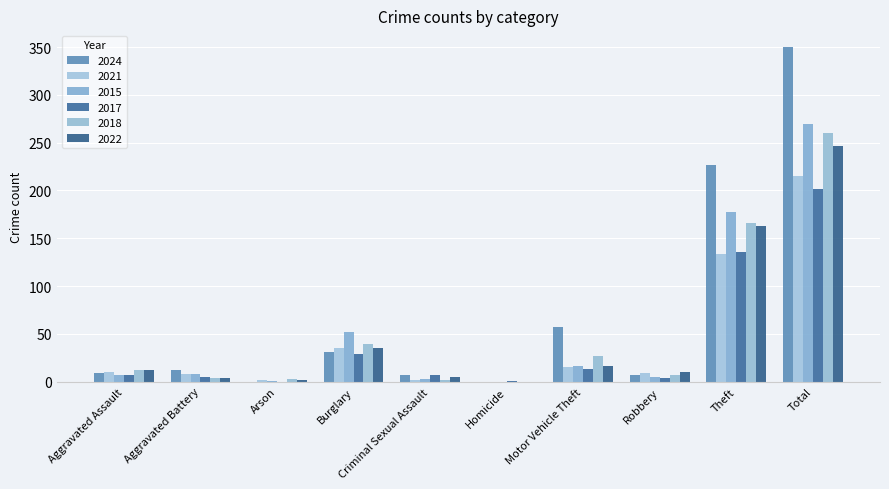

What is the difference between the 2022 values at Aggravated Battery and Criminal Sexual Assault?

1